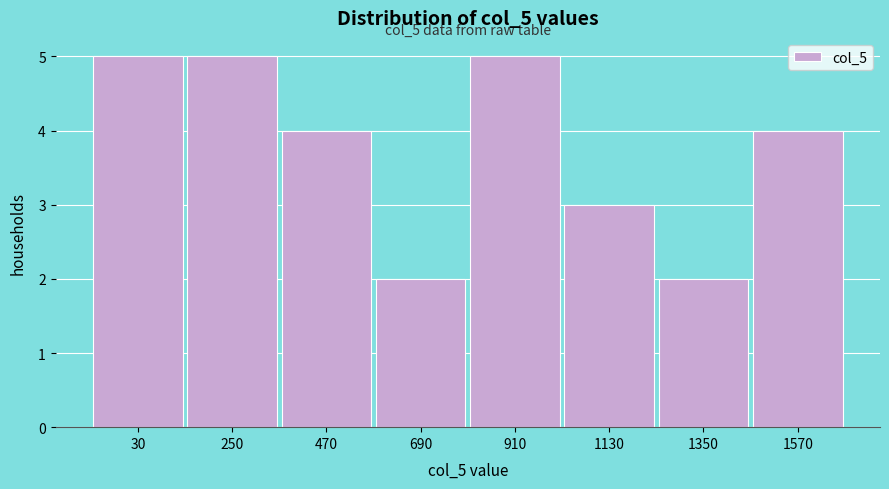

Reading right to left, list all the values displayed in this chart.

1570=4	1350=2	1130=3	910=5	690=2	470=4	250=5	30=5